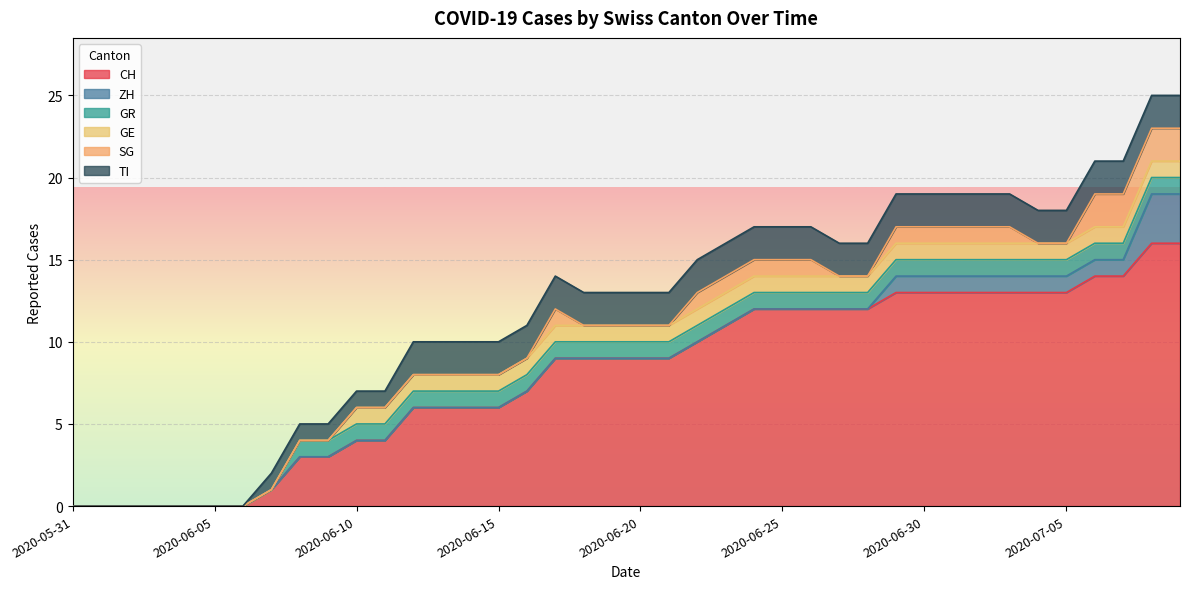

Which series has the largest range (max minus min)?

CH